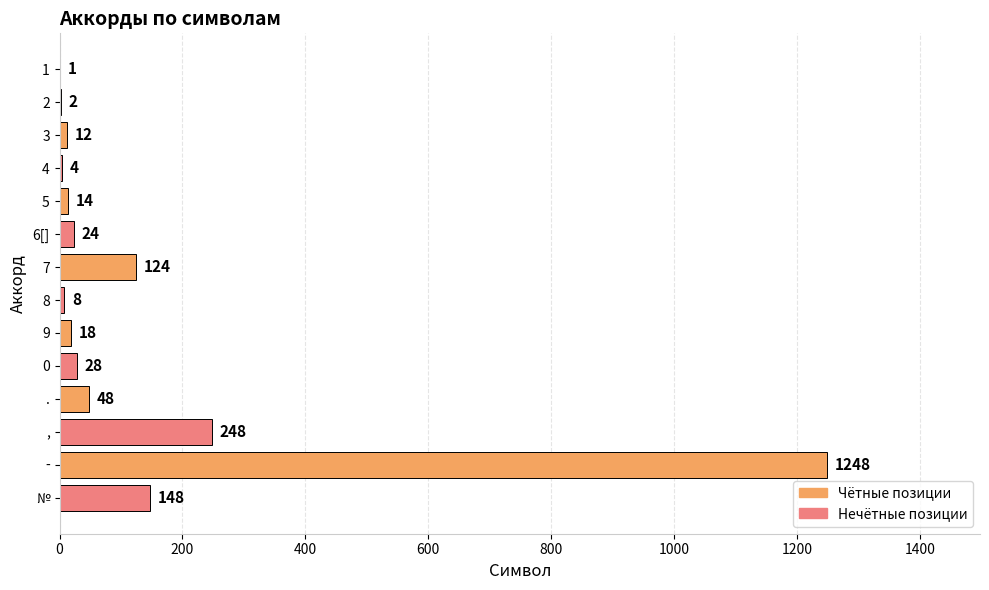

Where is the data nearest to the value 624?

,